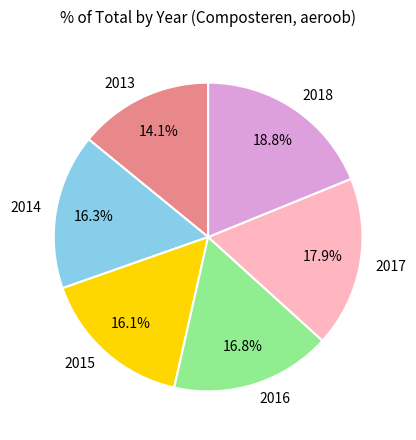

Does 2016 account for over 50% of the chart?

No